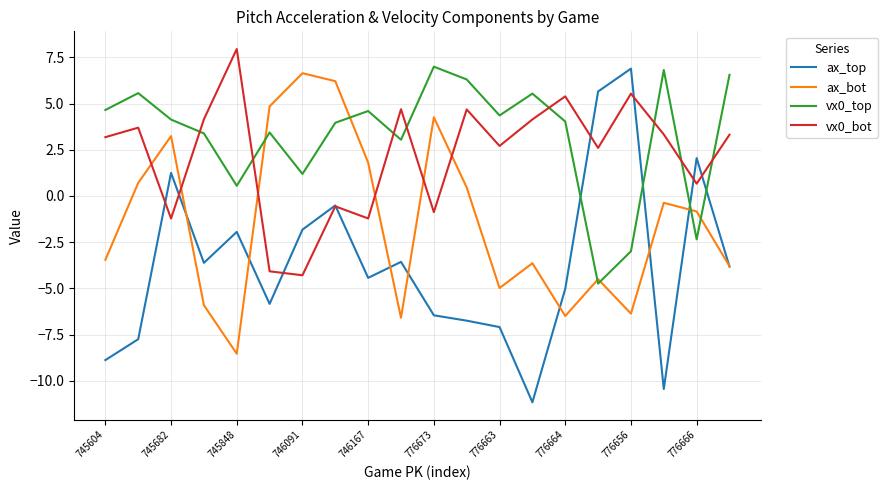

True or false: ax_bot and vx0_bot intersect in this chart.

True